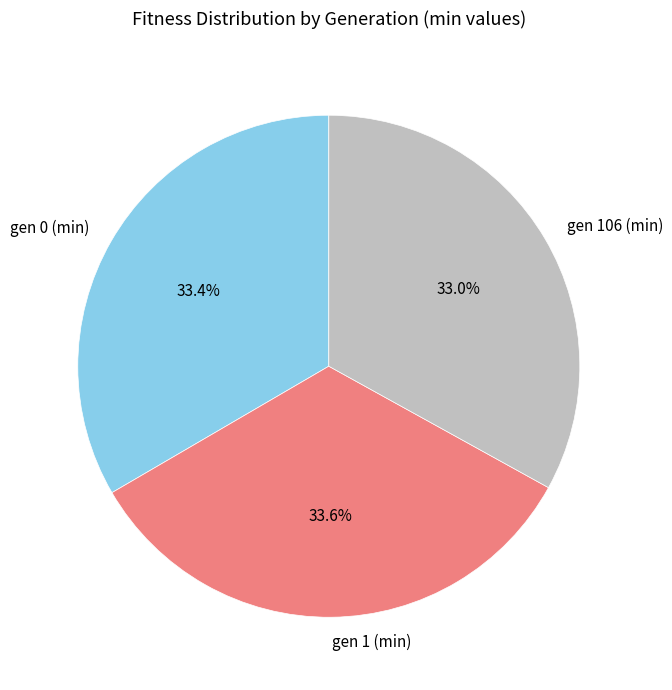

What portion of the pie excludes gen 1 (min)?

66.4%